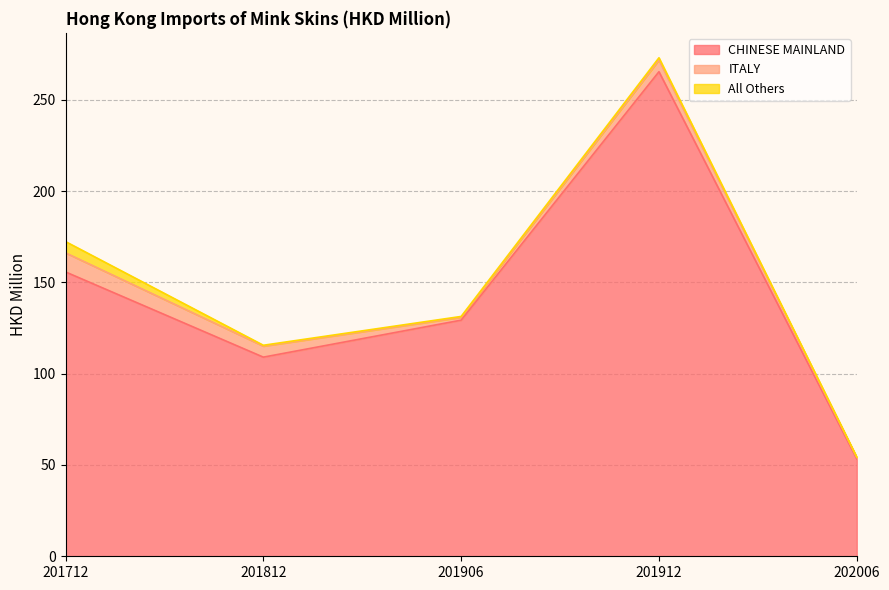

What is the smallest value displayed?

0.2